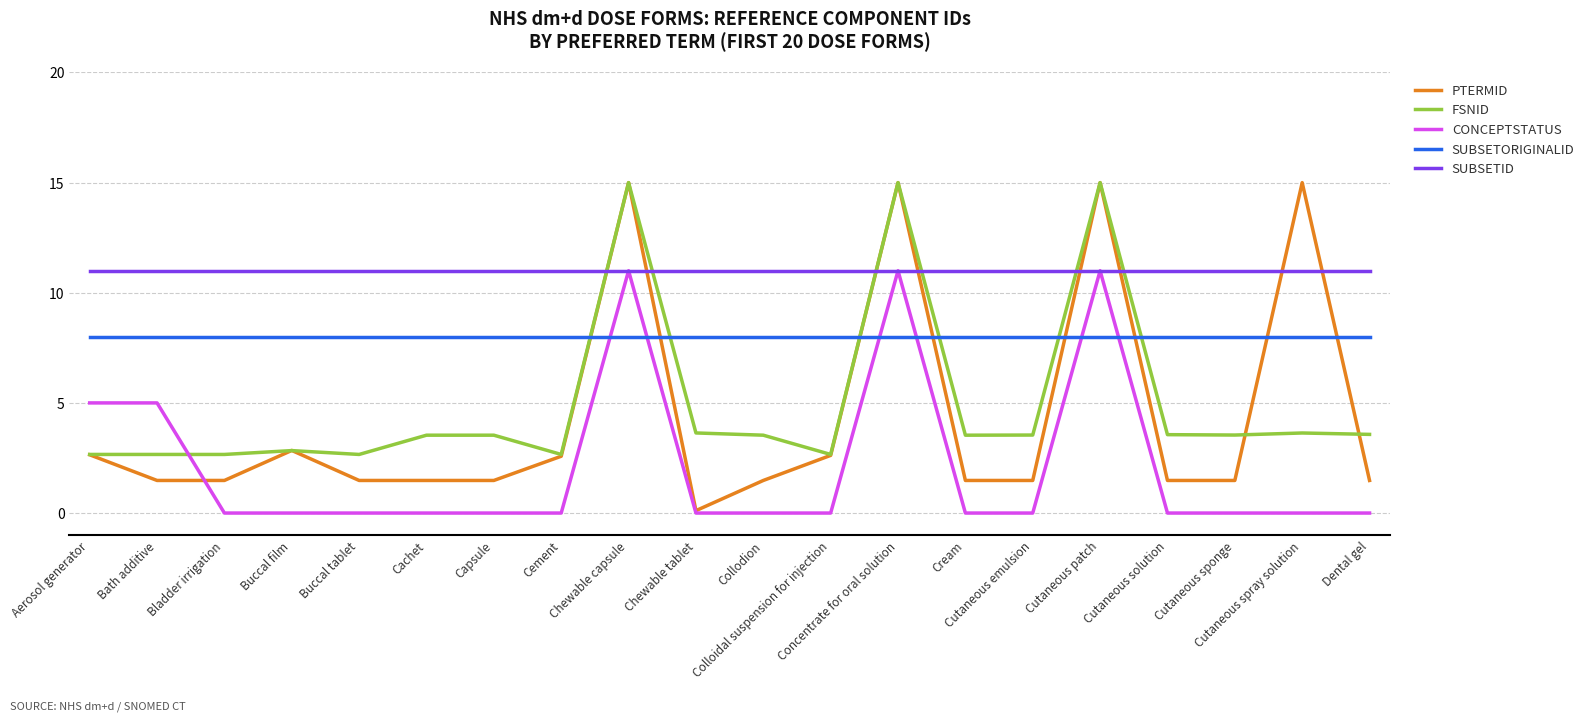

Which series has the largest range (max minus min)?

PTERMID